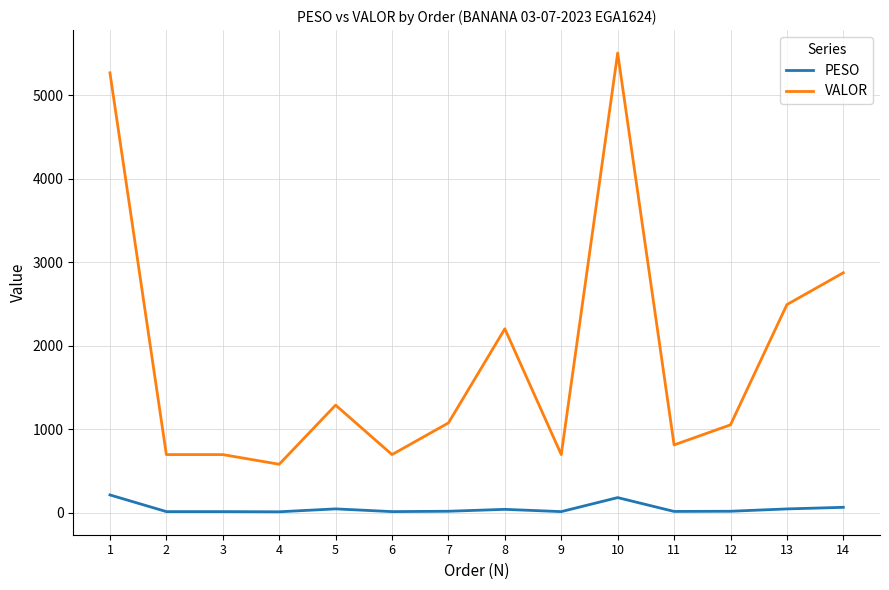

Read the PESO value at 11.

14.6